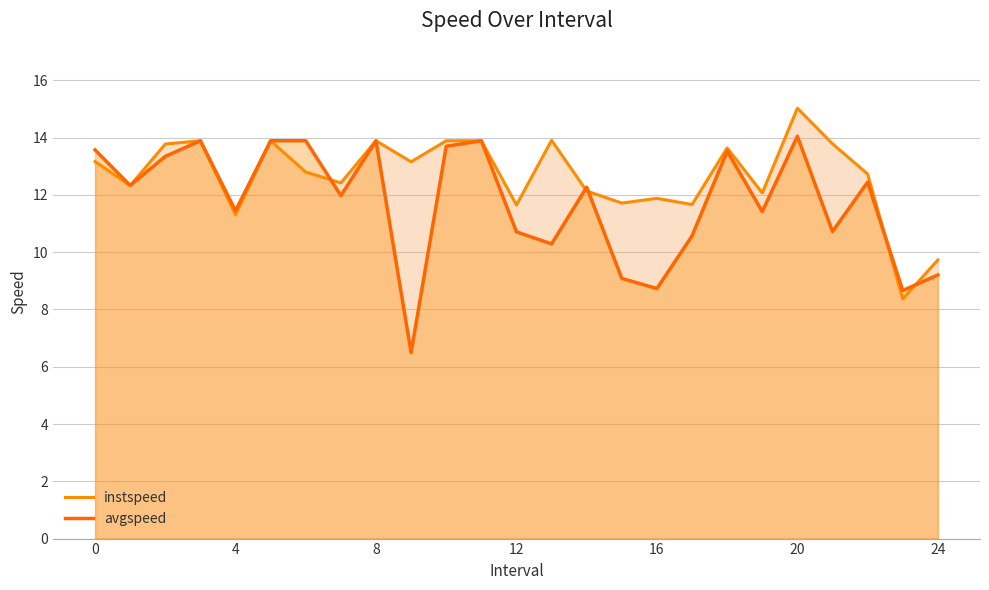

Does the chart display data point markers on the line(s)?

No